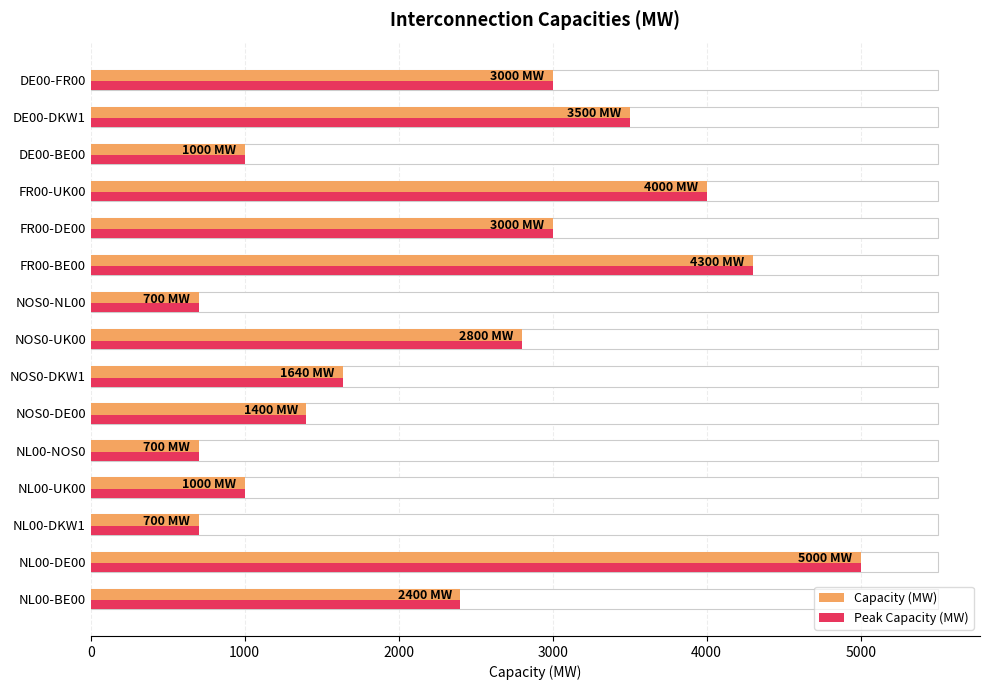

Count the number of categories in the chart.

15